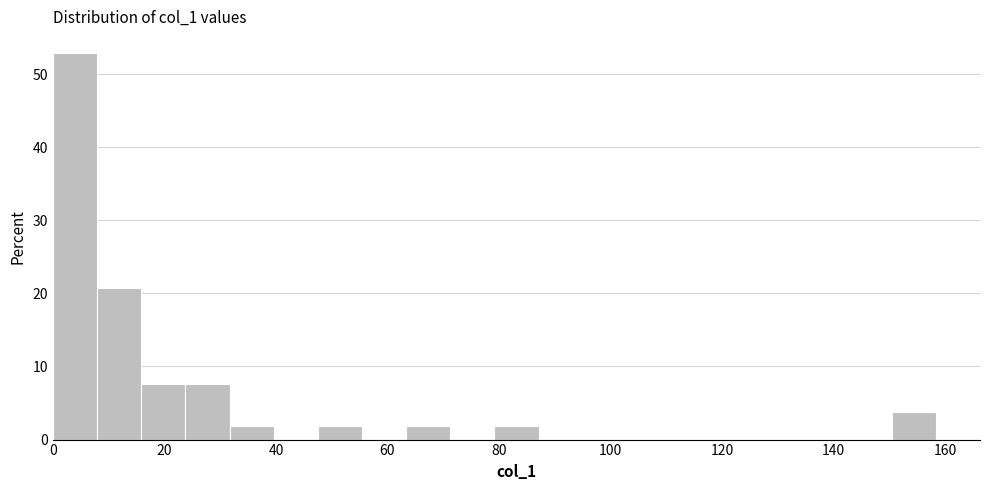

Read against the x-axis, roughly where is the centre of the tallest bar?

4